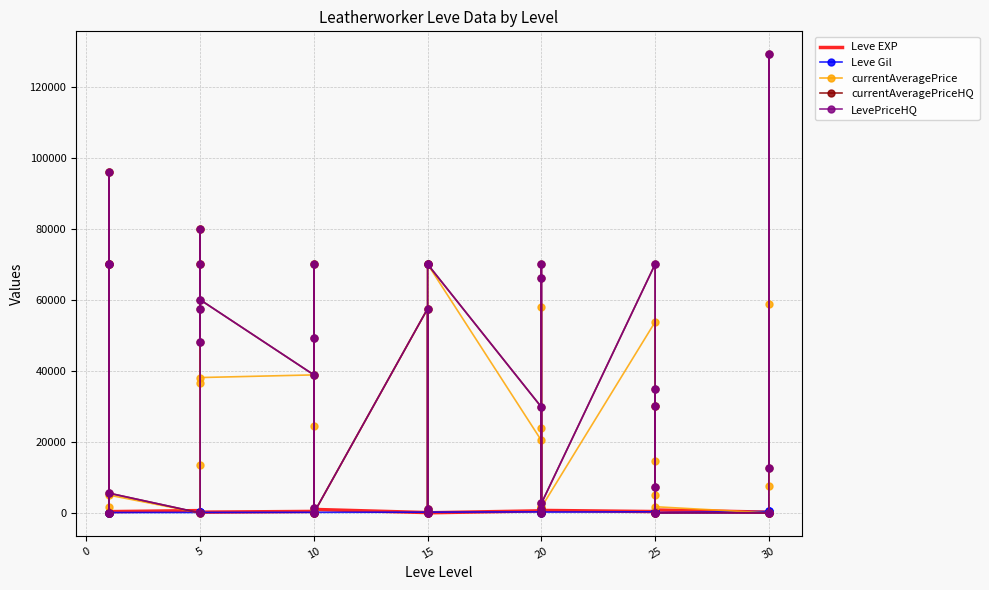

At how many categories does at least one series exceed 122028?

1